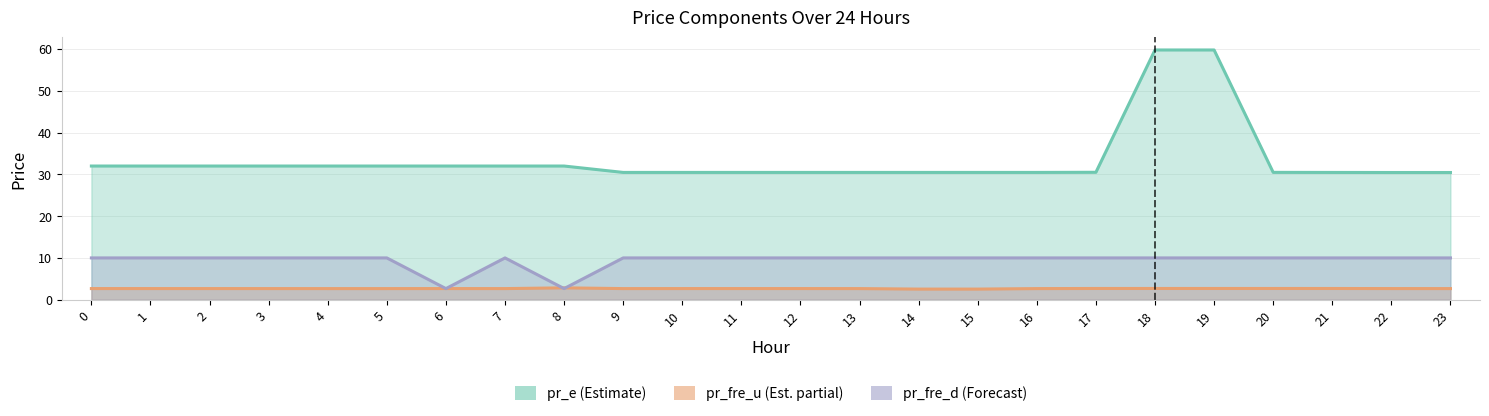

What is the sum of the pr_fre_d values at 9 and 21?

20.0